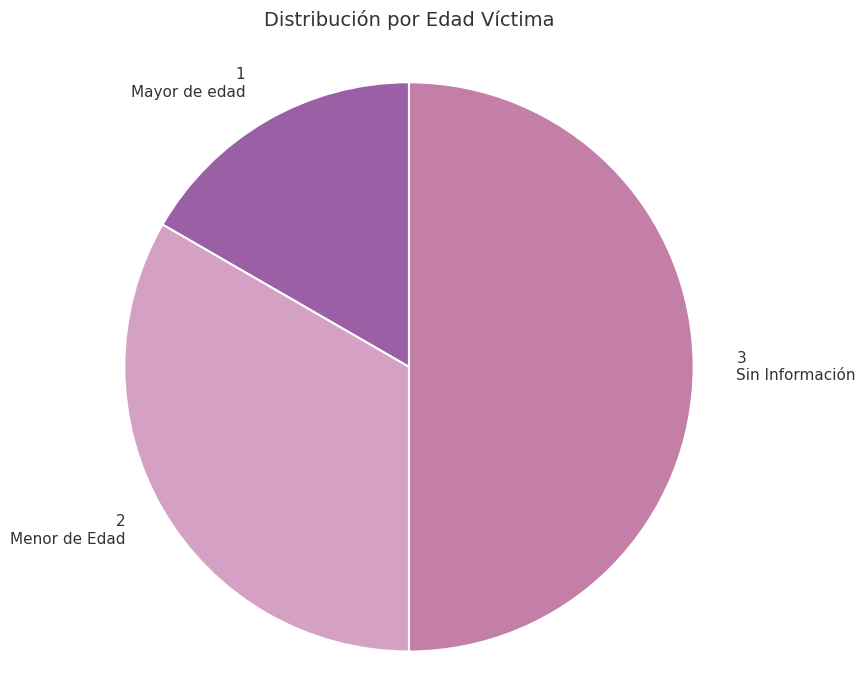

What is the ratio of the value at Sin Información to the value at Menor de Edad?

1.5